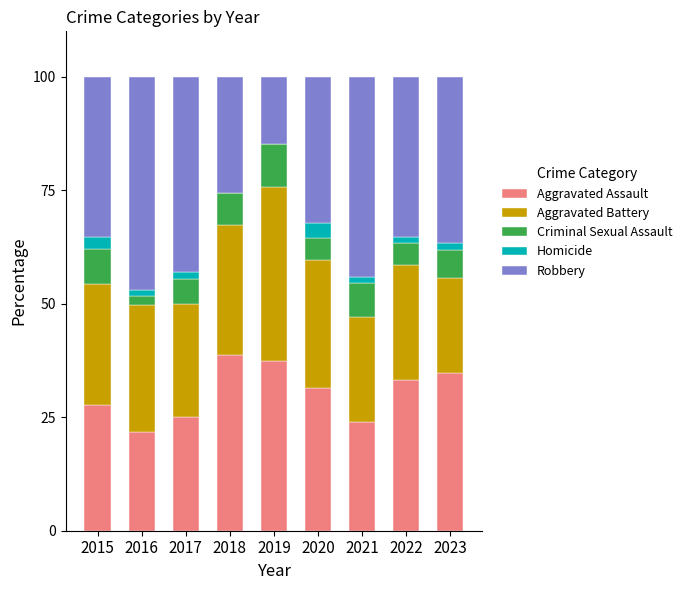

Is it true that Aggravated Assault equals 8.0 at 2023?

False